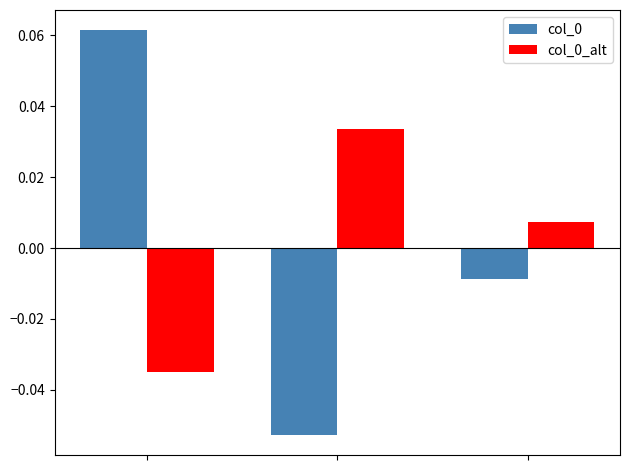

At how many categories does at least one series exceed 0?

3